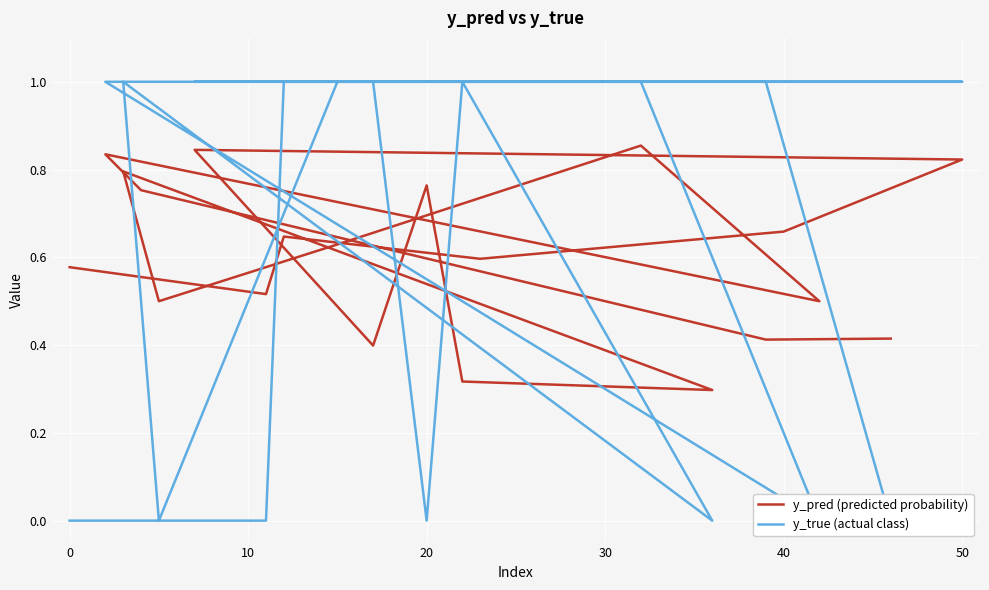

What is the sum of all y_true (actual class) values?

13.0